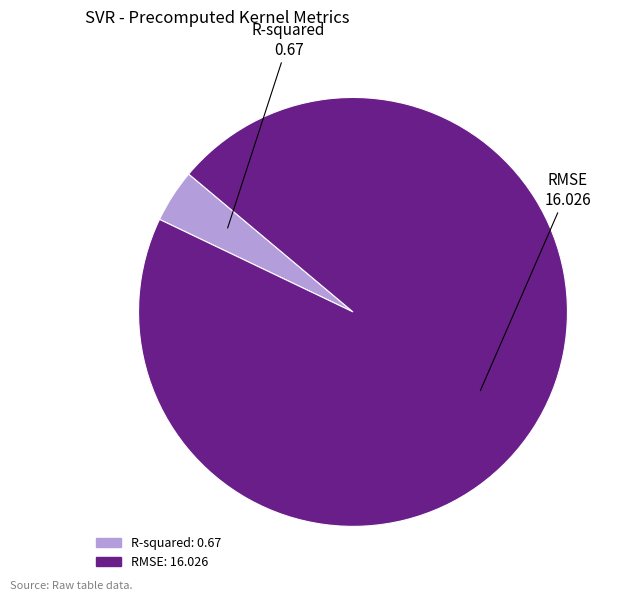

Rank the categories by value from highest to lowest.

RMSE, R-squared